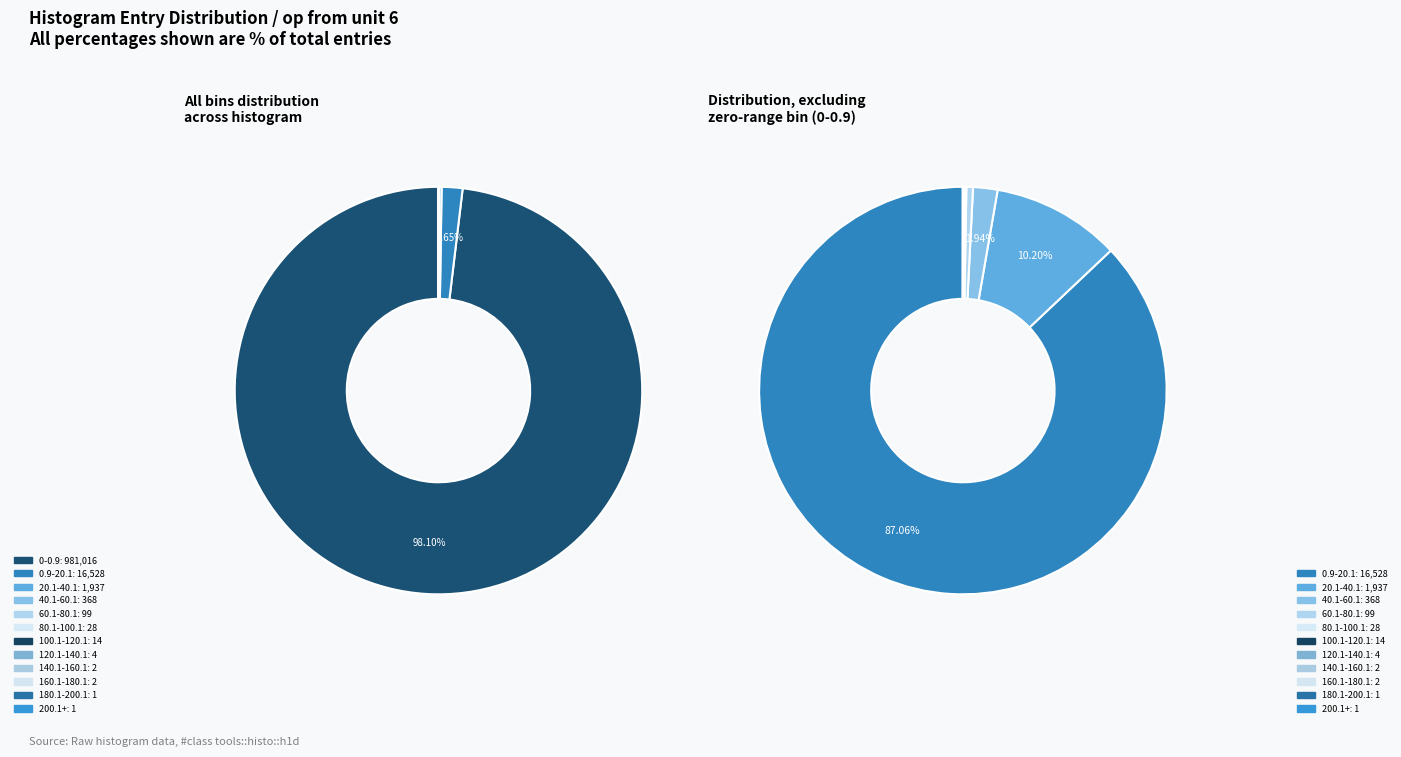

To the nearest percent, what is the difference between the largest and smallest slice percentages?

98%